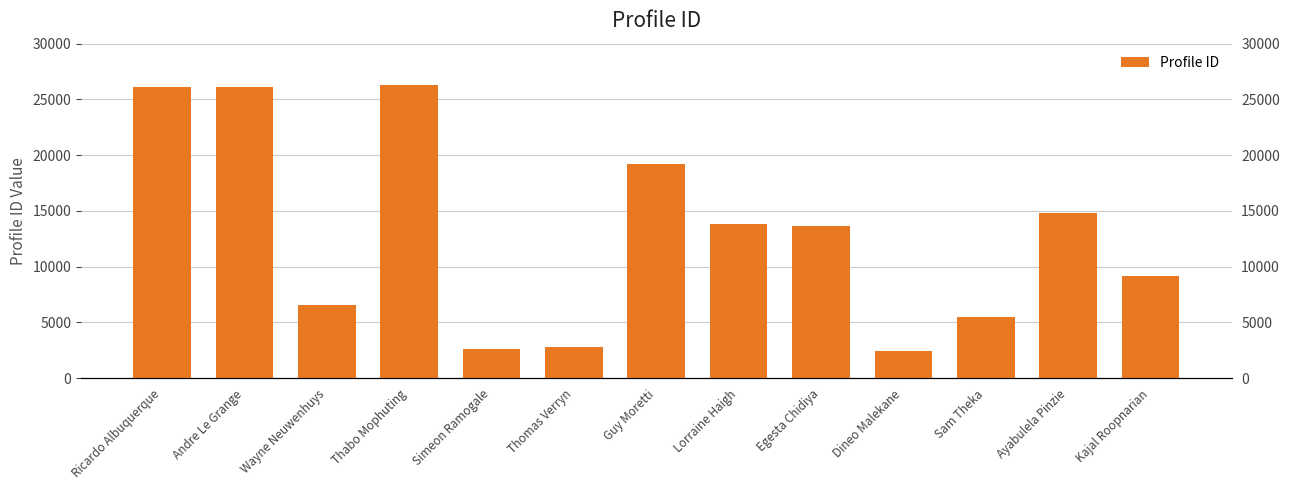

What is the difference between the values at Andre Le Grange and Egesta Chidiya?

12461